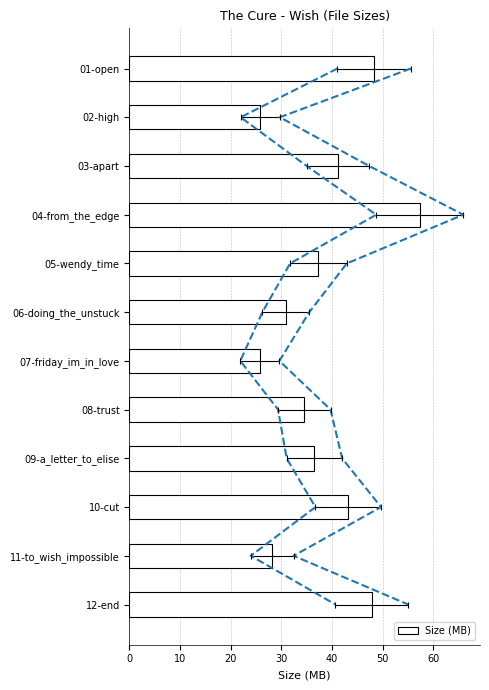

What is the average value?

38.1